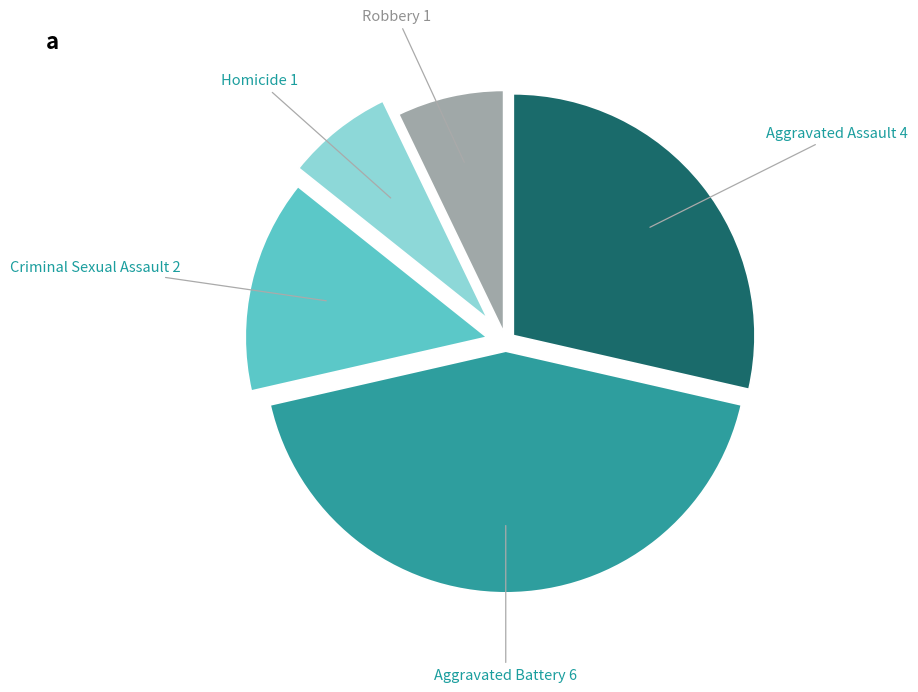

Is there a majority slice in this chart?

No